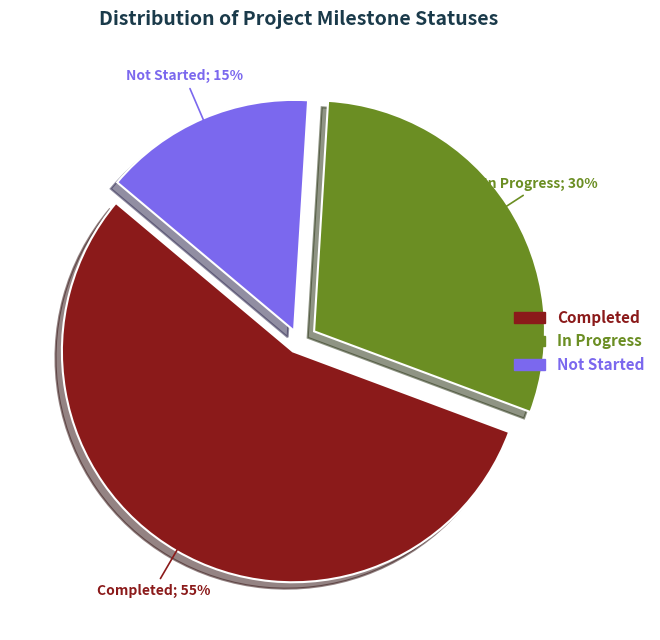

To the nearest percent, what is the average slice percentage?

33%